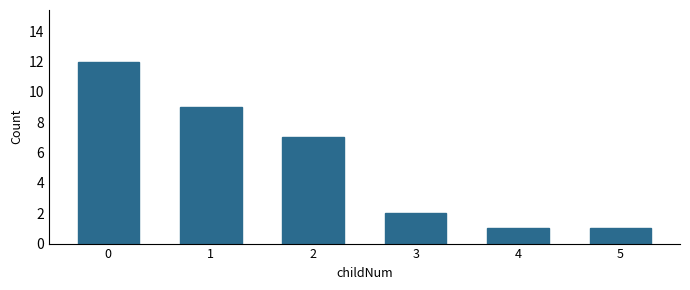

What is the difference between the values at 2 and 0?

5